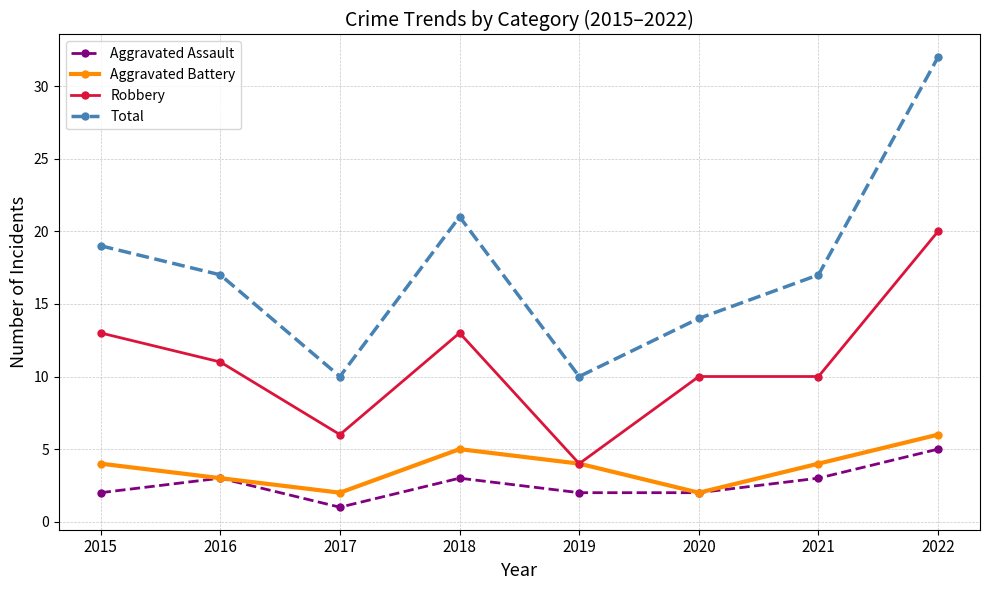

At 2021, list the series in order from largest to smallest.

Total, Robbery, Aggravated Battery, Aggravated Assault